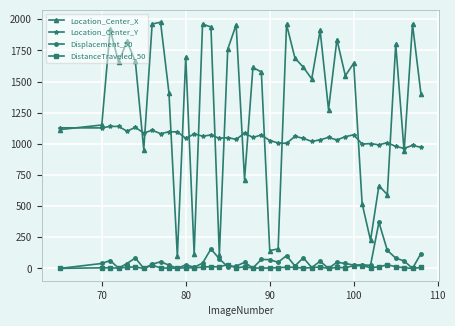

How many distinct data groups are displayed?

4